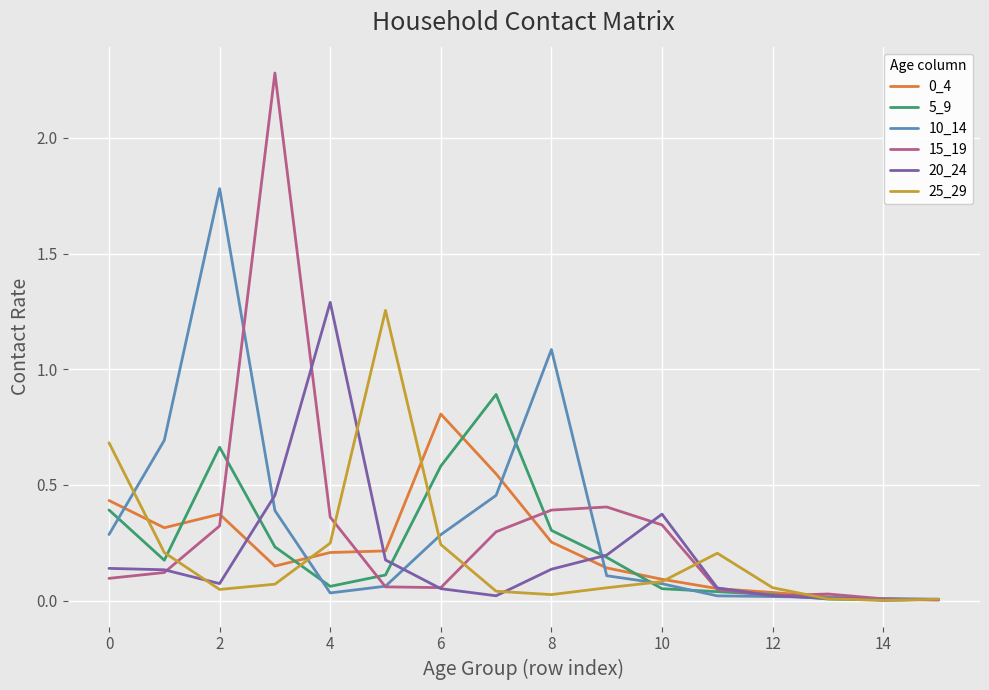

Where is 10_14 nearest to the value 0?

15